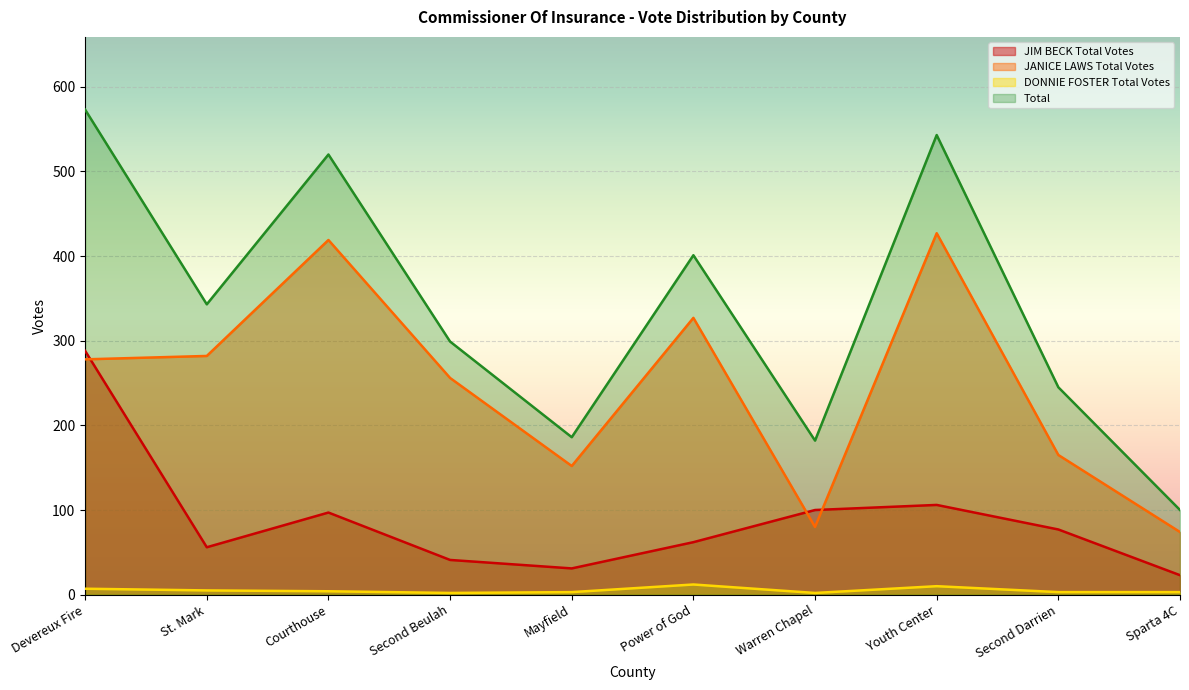

Is the value of JANICE LAWS Total Votes at Second Beulah greater than the value of DONNIE FOSTER Total Votes at Youth Center?

Yes